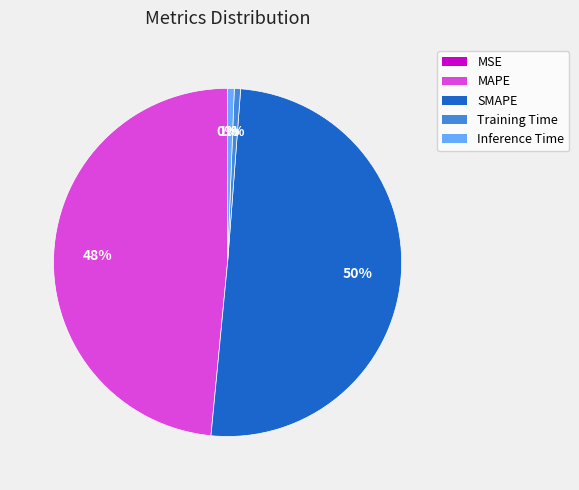

To the nearest percent, what percentage of the pie is Inference Time?

1%